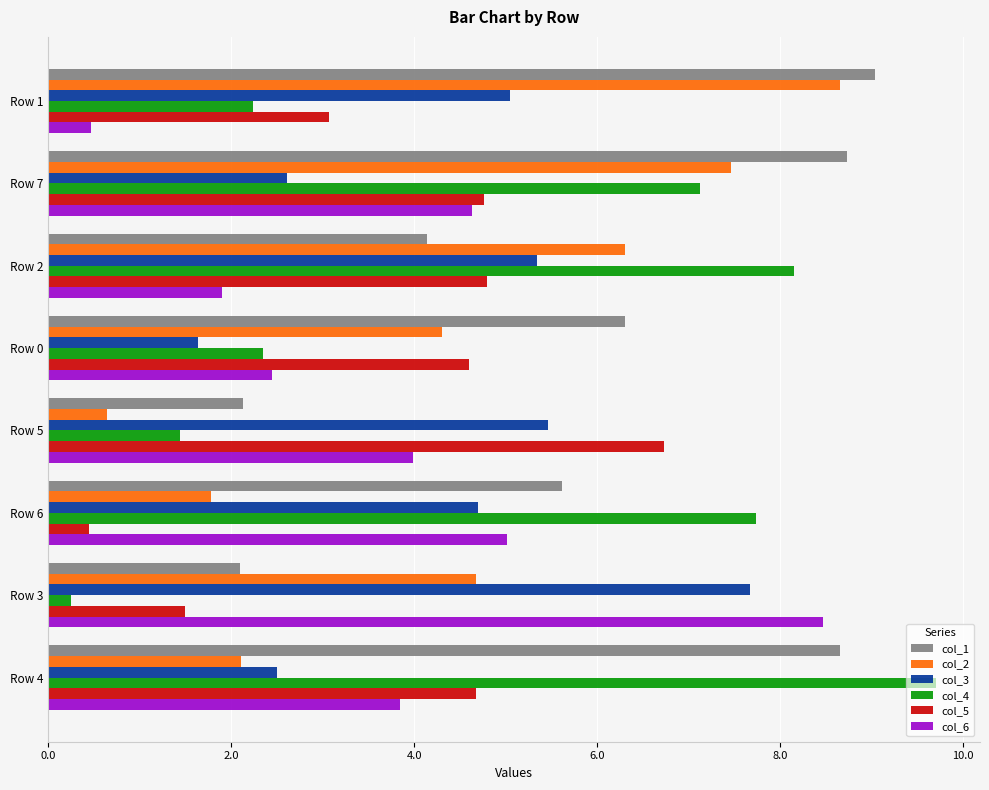

True or false: col_2 has a value of 8.7 at Row 1.

True